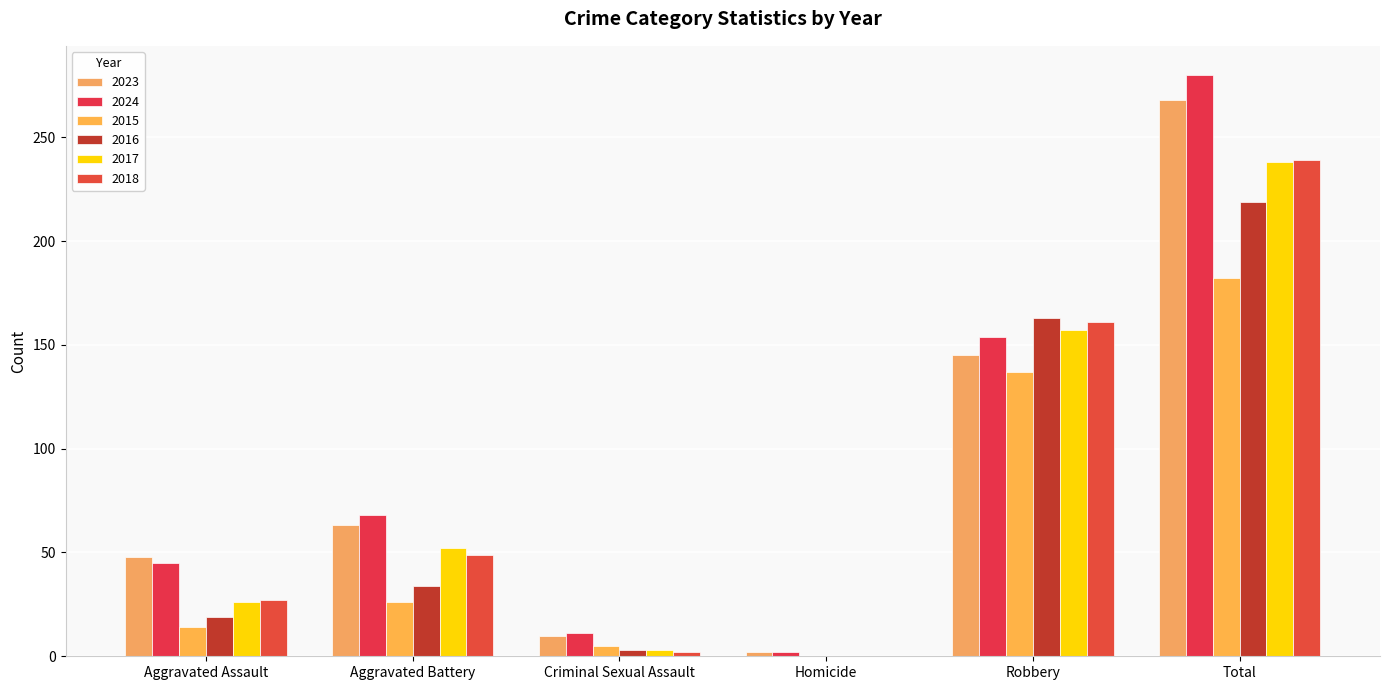

How many groups of bars are there?

6